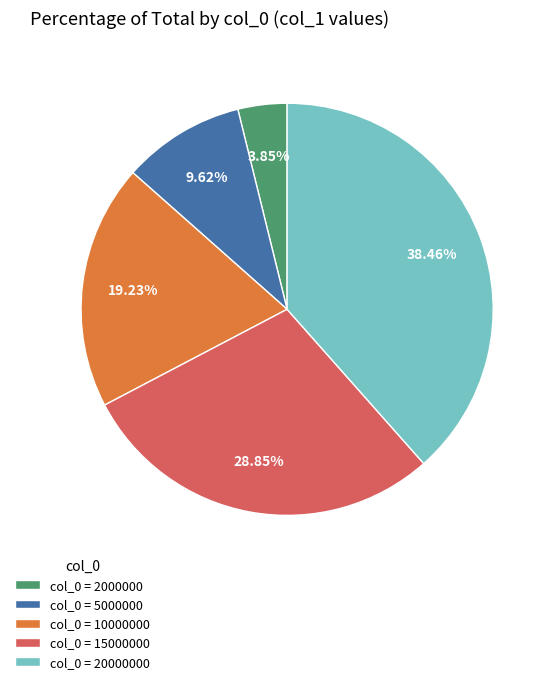

Between col_0 = 2000000 and col_0 = 20000000, which is larger?

col_0 = 20000000